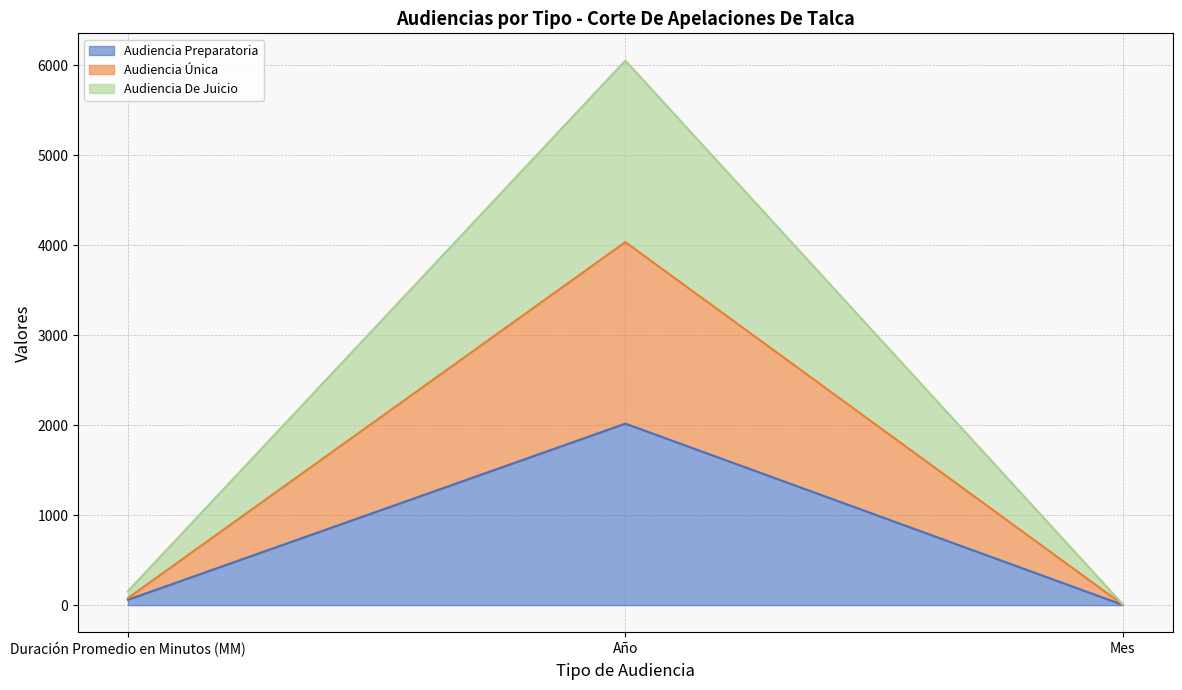

The Audiencia Única series shows 78 at Duración Promedio en Minutos (MM). True or false?

True